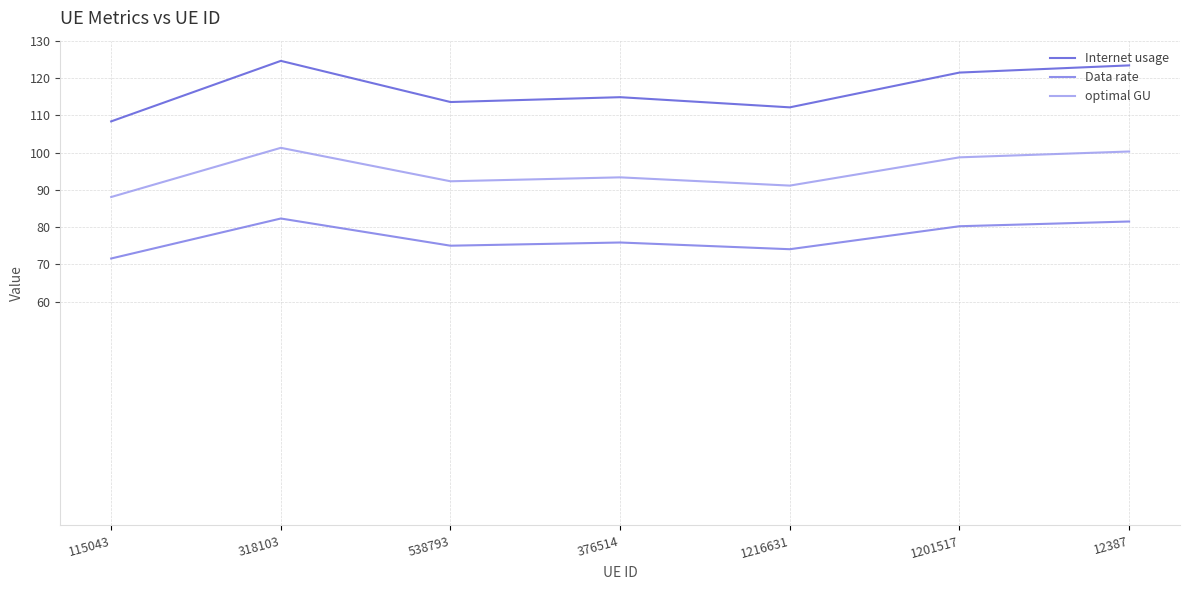

True or false: Data rate has more than 0 interior local peaks.

True